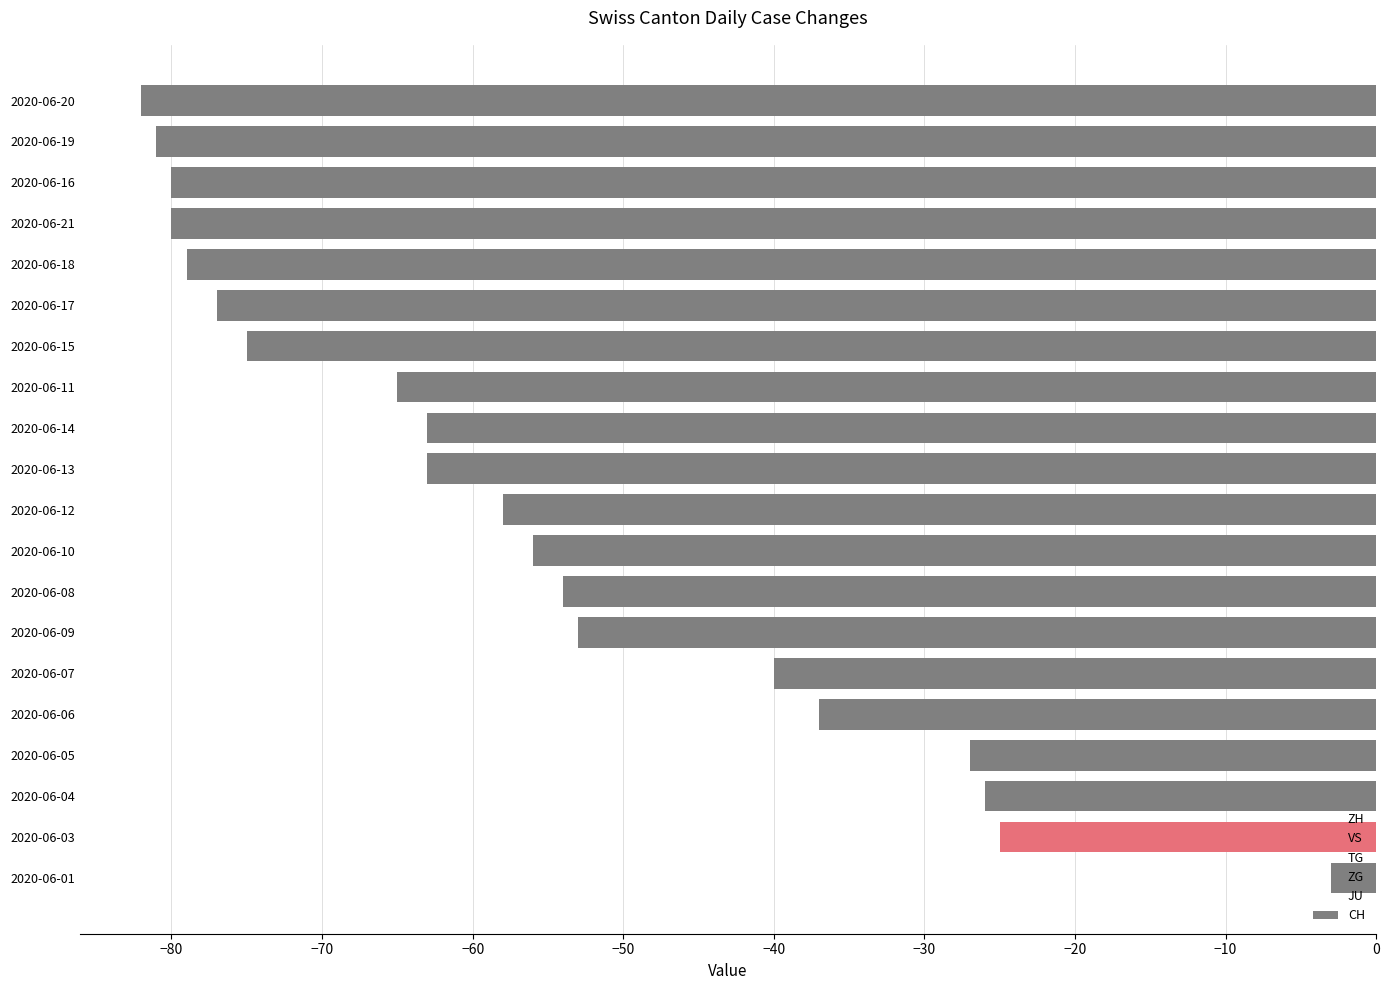

How many categories are shown in the chart?

20